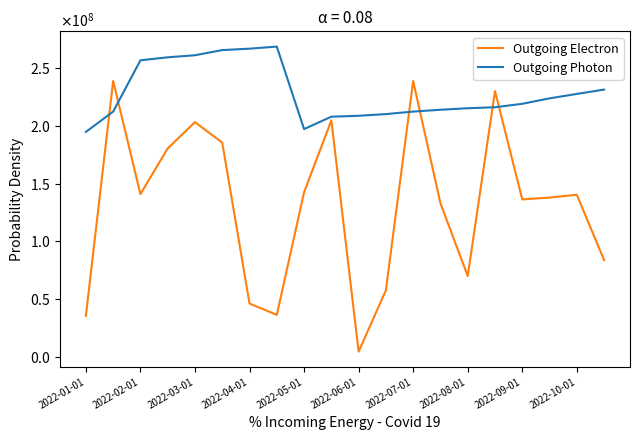

What is the highest value of the Outgoing Electron series?

238666904